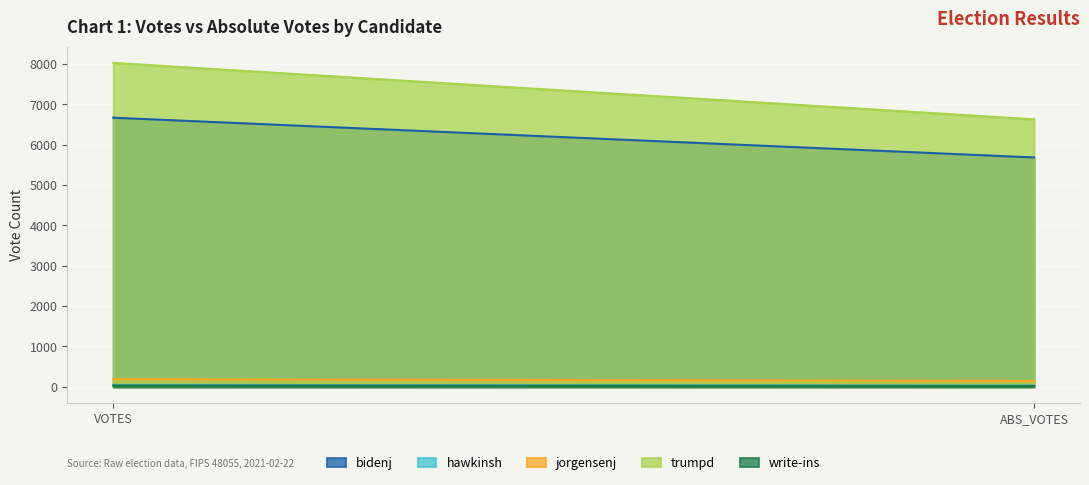

At which category is the sum across all series the highest?

VOTES